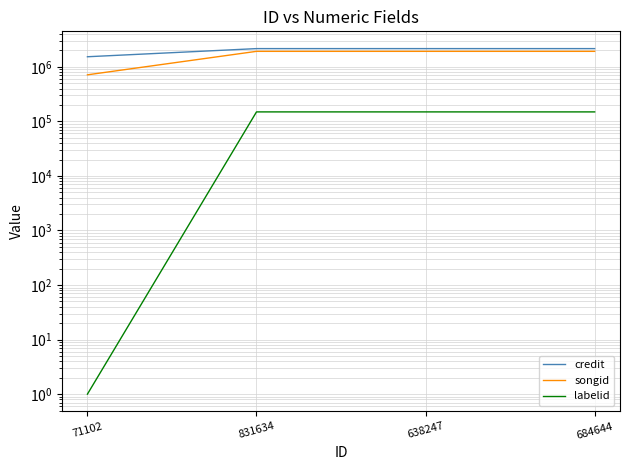

Which category has the highest value in the songid series?

831634